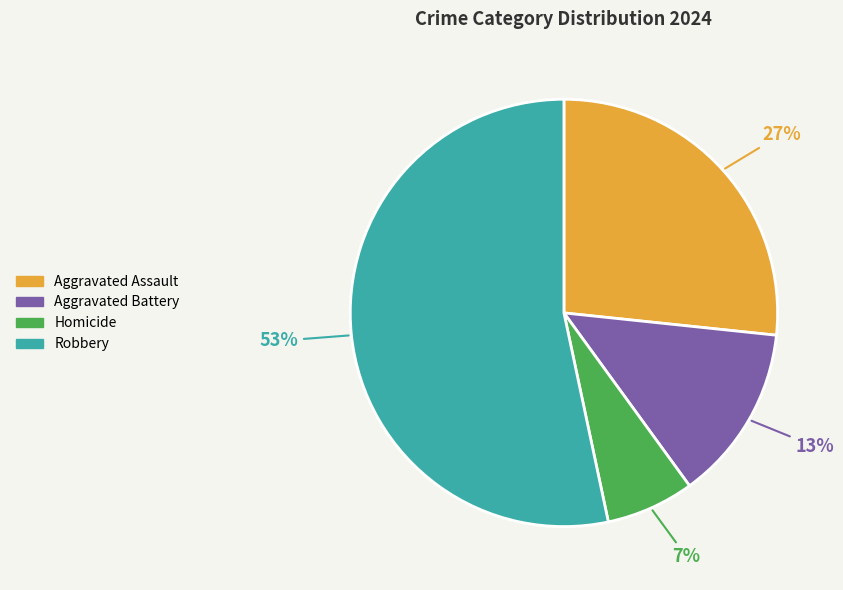

Do Aggravated Battery and Robbery together represent more than half of the pie?

Yes